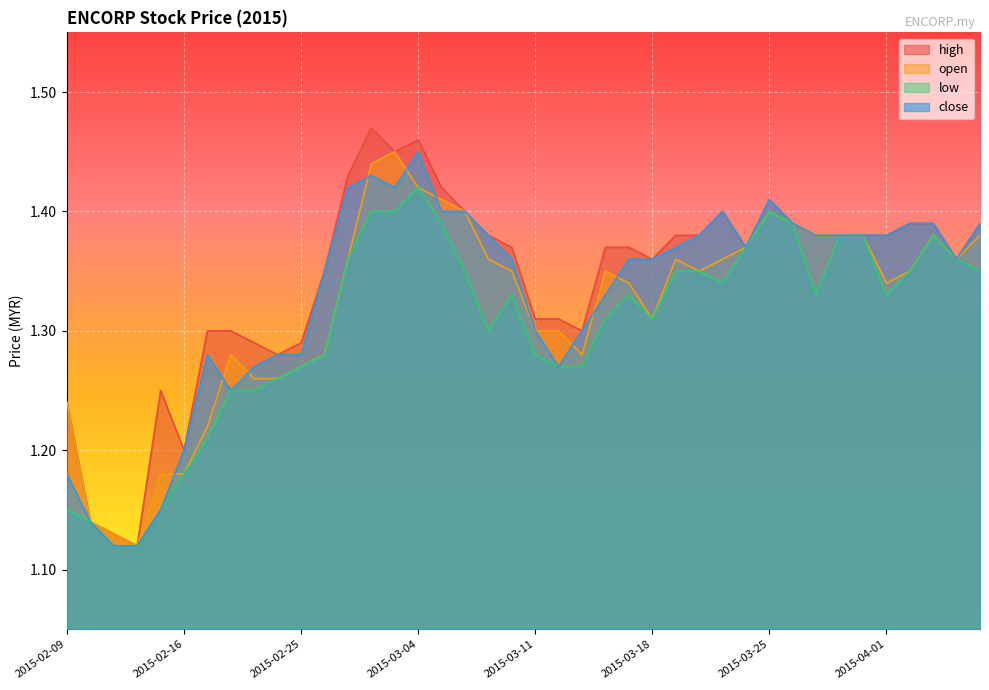

What is the value of the open point at the 9th from the left?

1.3